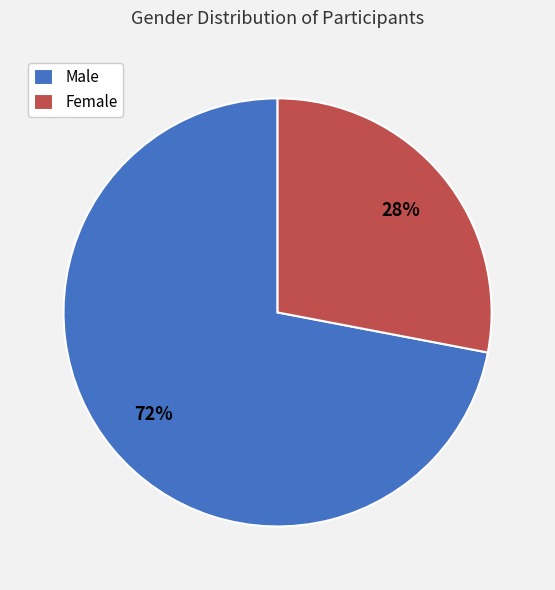

The Female slice represents 40% of the pie. True or false?

False